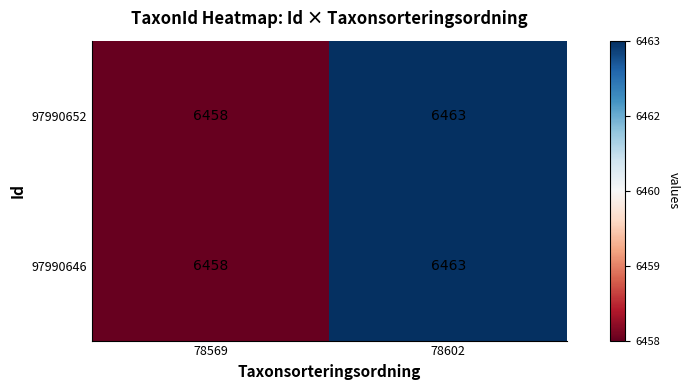

At which category is the sum across all series the highest?

78602